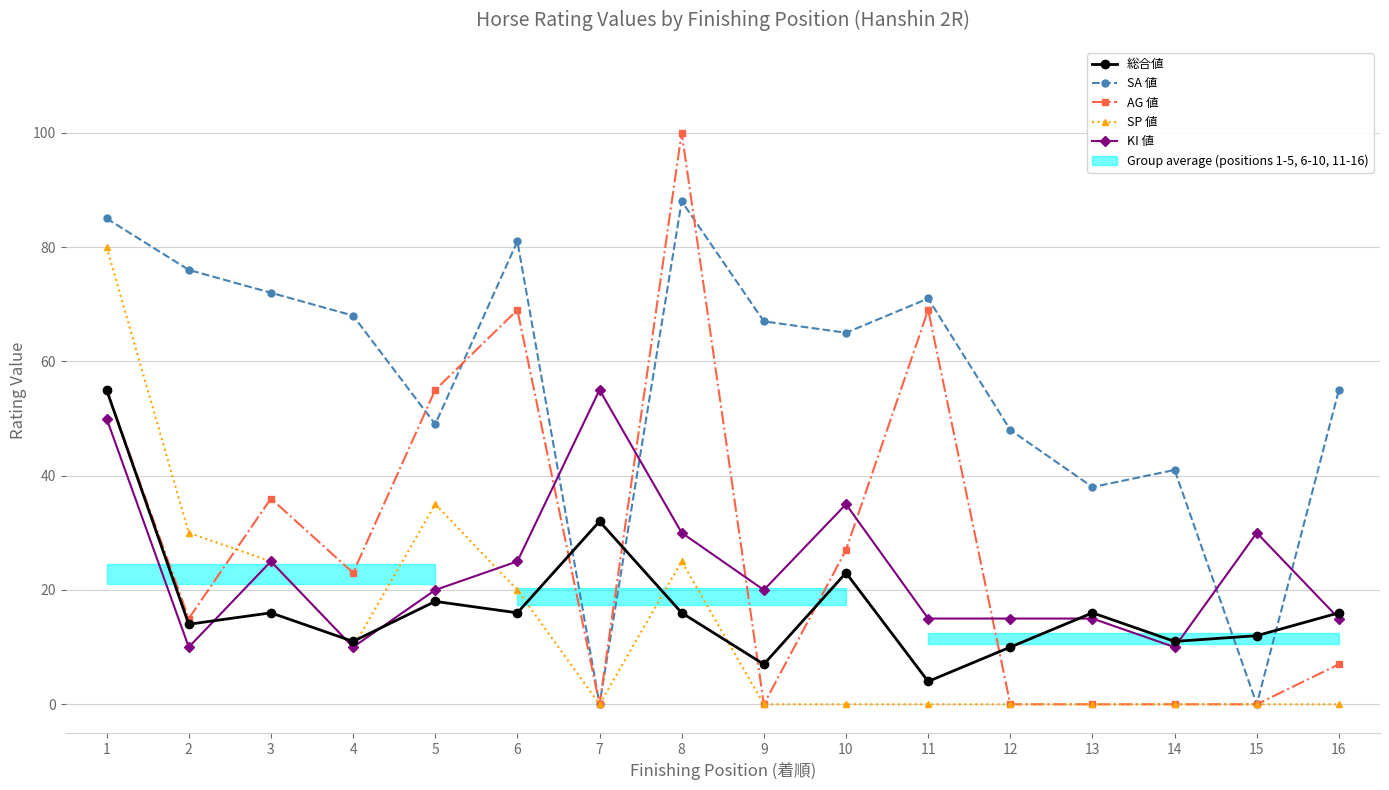

True or false: SP 値 has more than 0 points higher than both neighbors.

True